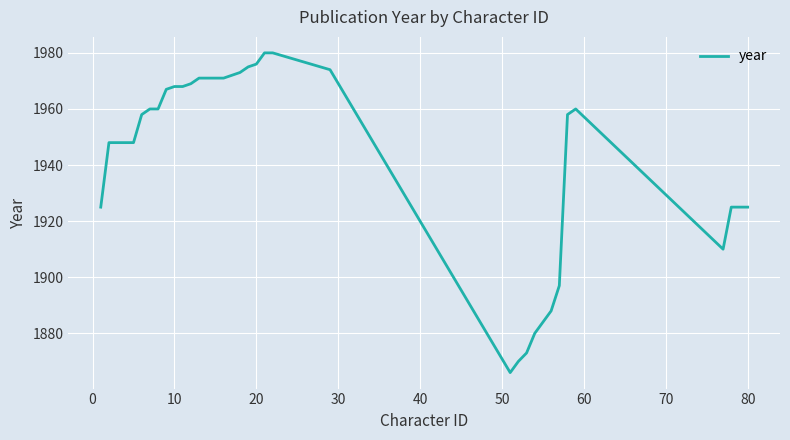

What is the smallest value displayed?

1866